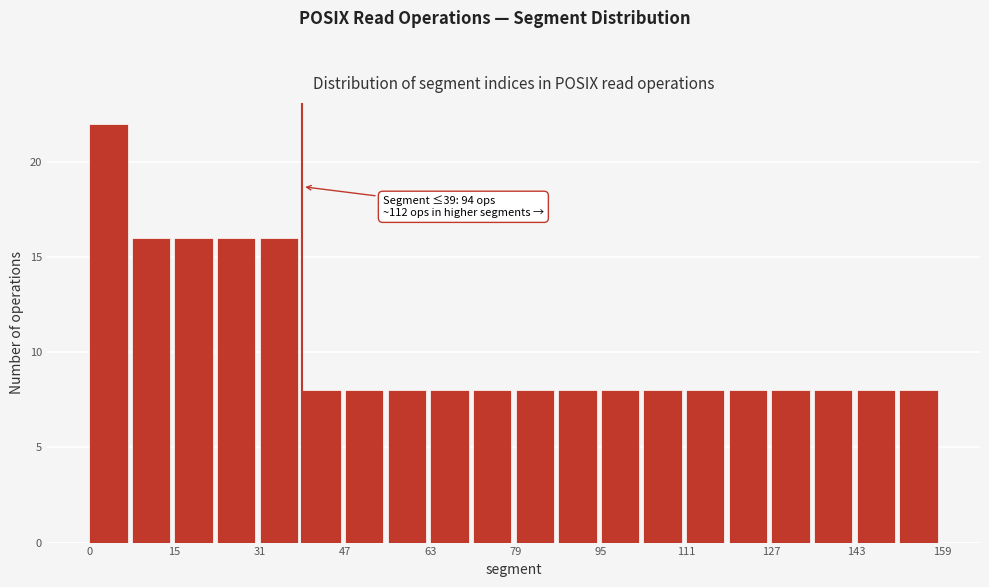

Around what value on the x-axis is the tallest bar? Give the approximate position of its centre, as read against the axis.

4